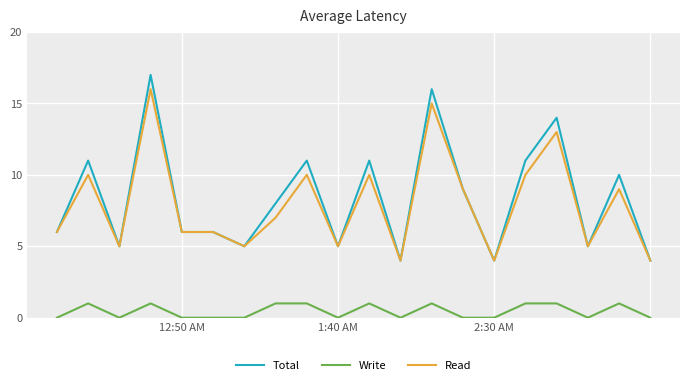

List the series in order of their peak value, lowest first.

Write, Read, Total